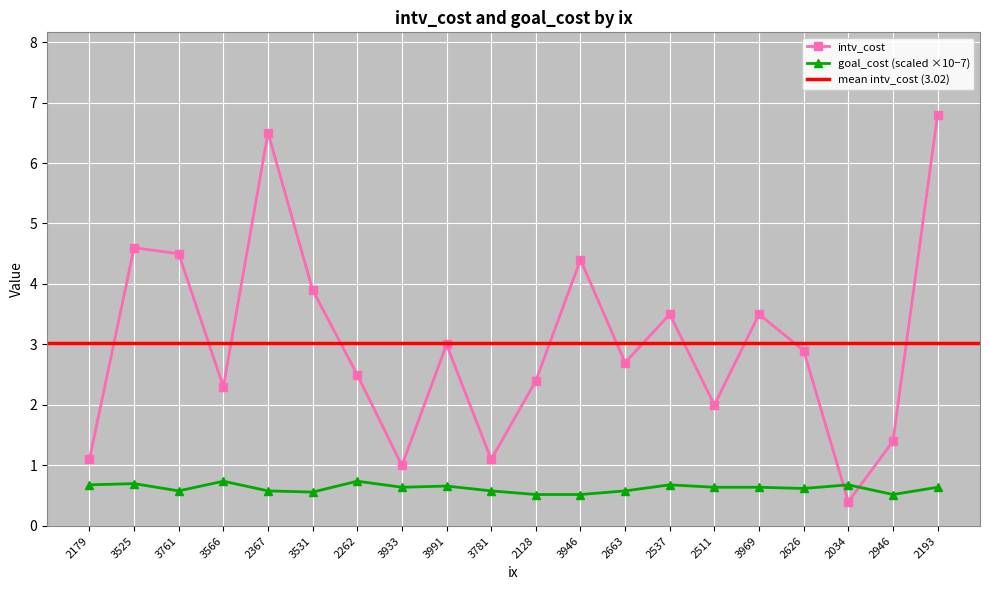

How many data points in intv_cost are less than 2?

5